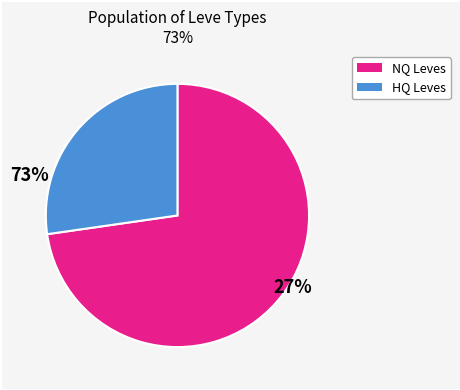

Is there any slice that represents more than half of the pie?

Yes